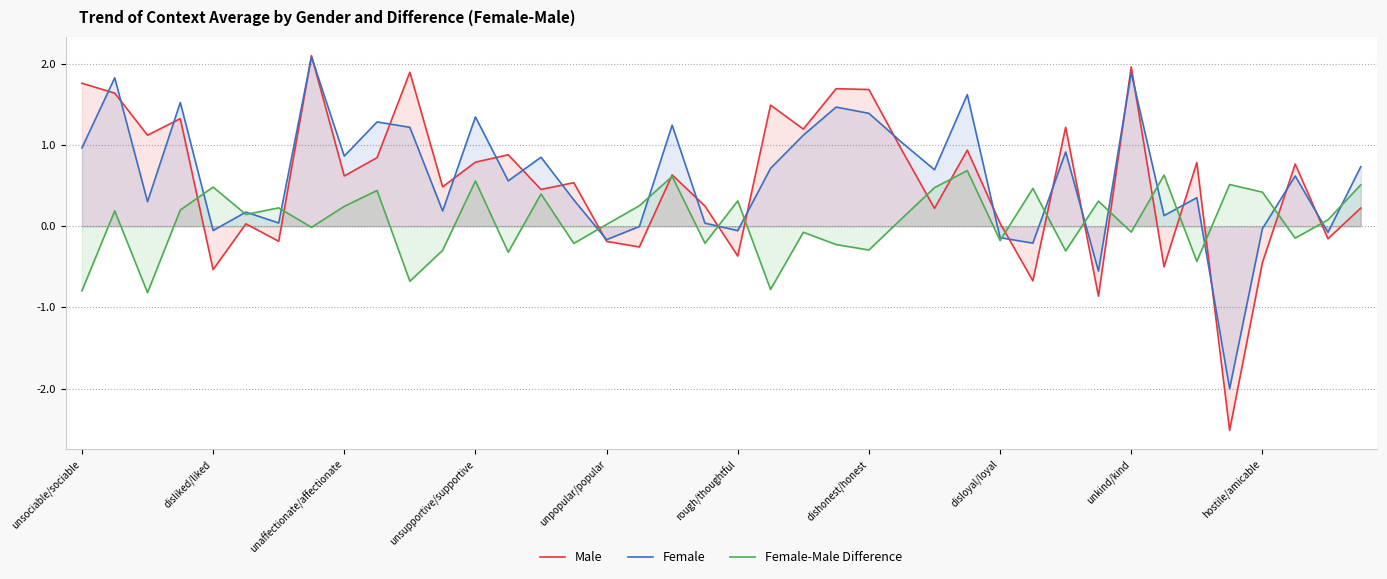

How many values in Female are above zero?

30